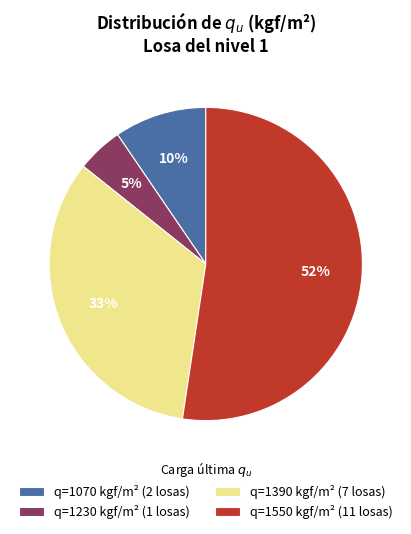

The q=1070 kgf/m² (2 losas) slice represents 10% of the pie. True or false?

True